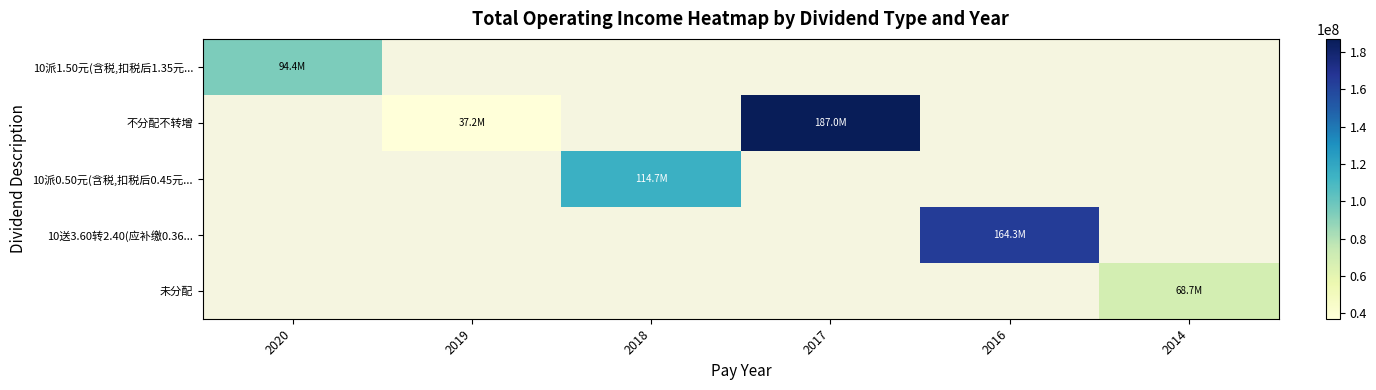

Which has a higher value, 2014 or 2018?

2018